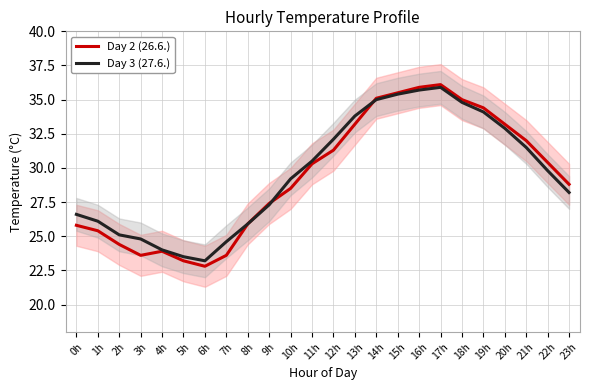

What is the difference between the Day 2 (26.6.) values at 3h and 9h?

3.8